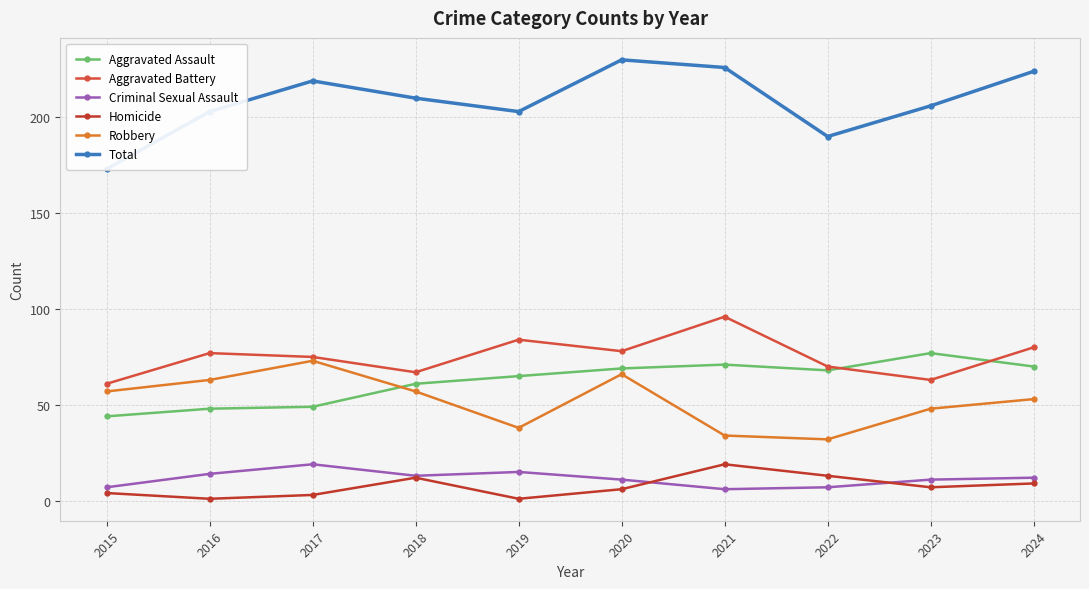

What is the value of the Robbery point at the 3rd from the left?

73